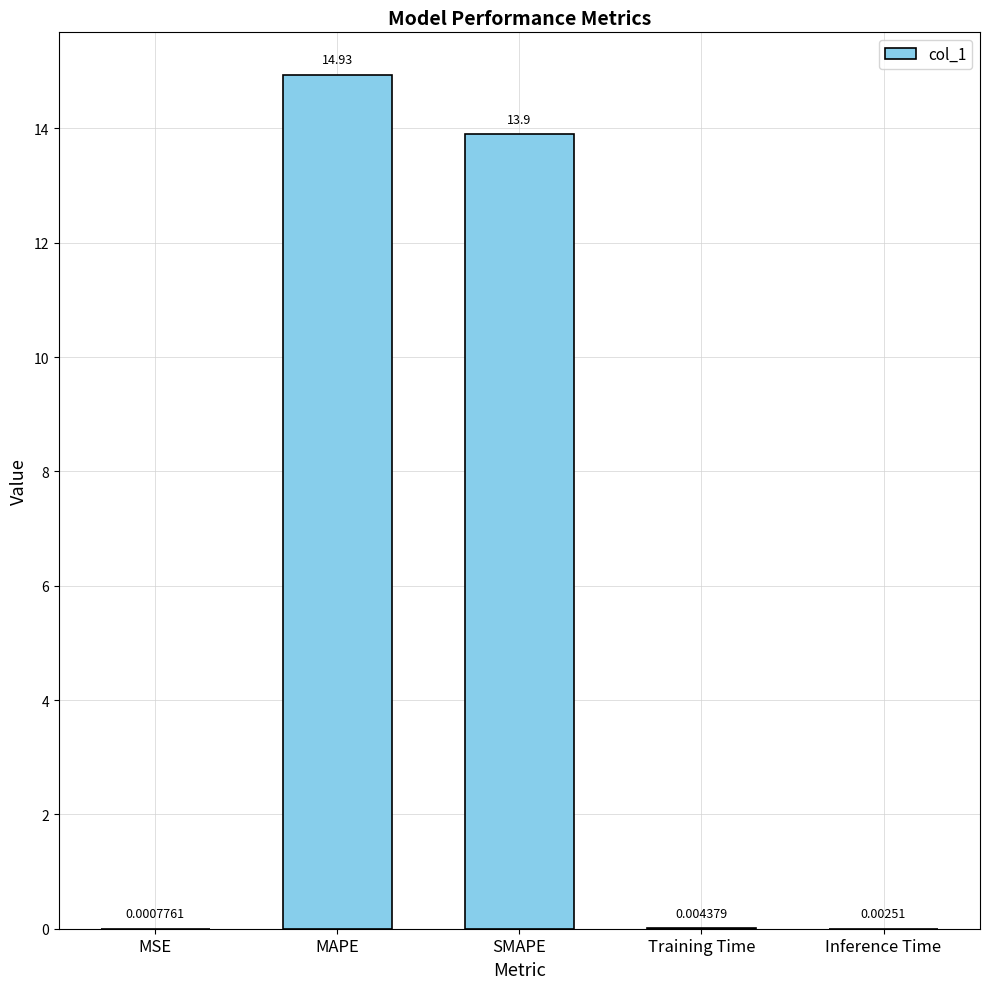

Which category has the highest value across all series?

MAPE